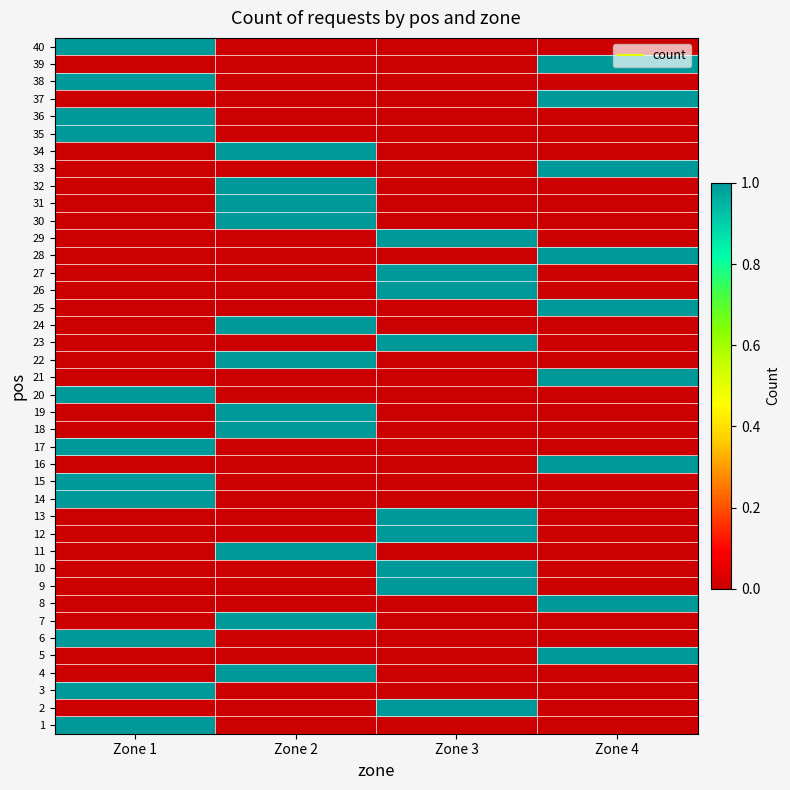

Reading left to right, what are all the values shown in this chart?

row_0: Zone 1=1	Zone 2=0	Zone 3=0	Zone 4=0
row_1: Zone 1=0	Zone 2=0	Zone 3=1	Zone 4=0
row_2: Zone 1=1	Zone 2=0	Zone 3=0	Zone 4=0
row_3: Zone 1=0	Zone 2=1	Zone 3=0	Zone 4=0
row_4: Zone 1=0	Zone 2=0	Zone 3=0	Zone 4=1
row_5: Zone 1=1	Zone 2=0	Zone 3=0	Zone 4=0
row_6: Zone 1=0	Zone 2=1	Zone 3=0	Zone 4=0
row_7: Zone 1=0	Zone 2=0	Zone 3=0	Zone 4=1
row_8: Zone 1=0	Zone 2=0	Zone 3=1	Zone 4=0
row_9: Zone 1=0	Zone 2=0	Zone 3=1	Zone 4=0
row_10: Zone 1=0	Zone 2=1	Zone 3=0	Zone 4=0
row_11: Zone 1=0	Zone 2=0	Zone 3=1	Zone 4=0
row_12: Zone 1=0	Zone 2=0	Zone 3=1	Zone 4=0
row_13: Zone 1=1	Zone 2=0	Zone 3=0	Zone 4=0
row_14: Zone 1=1	Zone 2=0	Zone 3=0	Zone 4=0
row_15: Zone 1=0	Zone 2=0	Zone 3=0	Zone 4=1
row_16: Zone 1=1	Zone 2=0	Zone 3=0	Zone 4=0
row_17: Zone 1=0	Zone 2=1	Zone 3=0	Zone 4=0
row_18: Zone 1=0	Zone 2=1	Zone 3=0	Zone 4=0
row_19: Zone 1=1	Zone 2=0	Zone 3=0	Zone 4=0
row_20: Zone 1=0	Zone 2=0	Zone 3=0	Zone 4=1
row_21: Zone 1=0	Zone 2=1	Zone 3=0	Zone 4=0
row_22: Zone 1=0	Zone 2=0	Zone 3=1	Zone 4=0
row_23: Zone 1=0	Zone 2=1	Zone 3=0	Zone 4=0
row_24: Zone 1=0	Zone 2=0	Zone 3=0	Zone 4=1
row_25: Zone 1=0	Zone 2=0	Zone 3=1	Zone 4=0
row_26: Zone 1=0	Zone 2=0	Zone 3=1	Zone 4=0
row_27: Zone 1=0	Zone 2=0	Zone 3=0	Zone 4=1
row_28: Zone 1=0	Zone 2=0	Zone 3=1	Zone 4=0
row_29: Zone 1=0	Zone 2=1	Zone 3=0	Zone 4=0
row_30: Zone 1=0	Zone 2=1	Zone 3=0	Zone 4=0
row_31: Zone 1=0	Zone 2=1	Zone 3=0	Zone 4=0
row_32: Zone 1=0	Zone 2=0	Zone 3=0	Zone 4=1
row_33: Zone 1=0	Zone 2=1	Zone 3=0	Zone 4=0
row_34: Zone 1=1	Zone 2=0	Zone 3=0	Zone 4=0
row_35: Zone 1=1	Zone 2=0	Zone 3=0	Zone 4=0
row_36: Zone 1=0	Zone 2=0	Zone 3=0	Zone 4=1
row_37: Zone 1=1	Zone 2=0	Zone 3=0	Zone 4=0
row_38: Zone 1=0	Zone 2=0	Zone 3=0	Zone 4=1
row_39: Zone 1=1	Zone 2=0	Zone 3=0	Zone 4=0